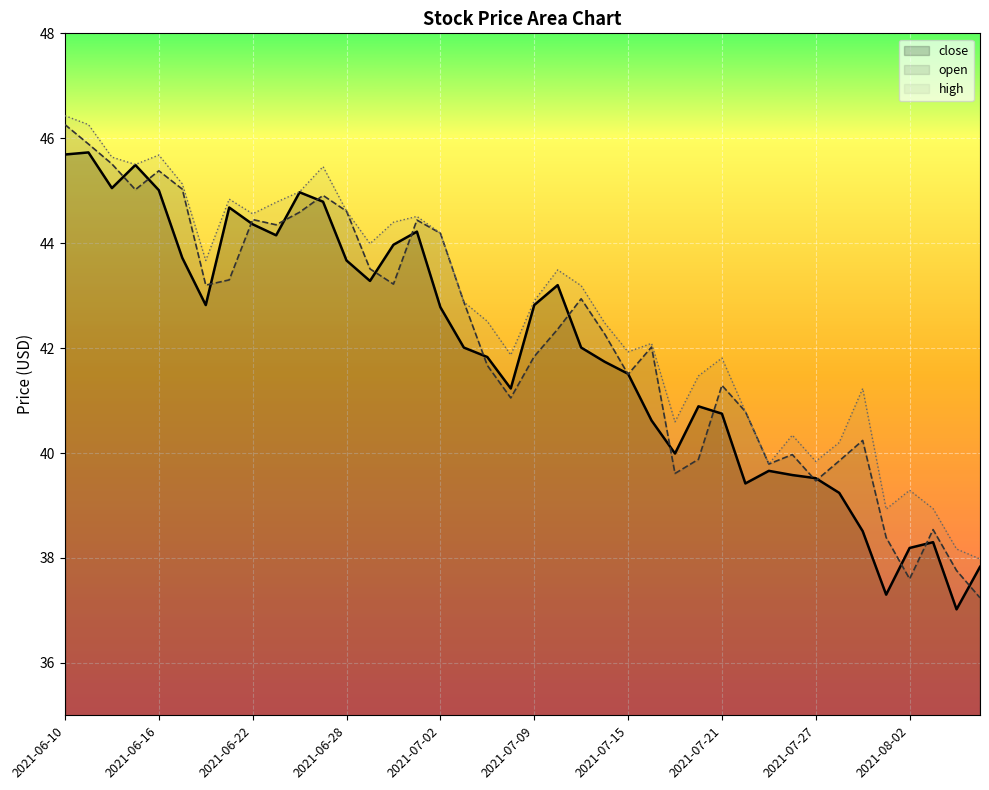

Reading left to right, transcribe all the data shown in this chart.

close: 2021-06-10=45.7	2021-06-11=45.7	2021-06-14=45.0	2021-06-15=45.5	2021-06-16=45.0	2021-06-17=43.7	2021-06-18=42.8	2021-06-21=44.7	2021-06-22=44.4	2021-06-23=44.1	2021-06-24=45.0	2021-06-25=44.8	2021-06-28=43.7	2021-06-29=43.3	2021-06-30=44.0	2021-07-01=44.2	2021-07-02=42.8	2021-07-06=42.0	2021-07-07=41.8	2021-07-08=41.2	2021-07-09=42.8	2021-07-12=43.2	2021-07-13=42.0	2021-07-14=41.7	2021-07-15=41.5	2021-07-16=40.6	2021-07-19=40.0	2021-07-20=40.9	2021-07-21=40.8	2021-07-22=39.4	2021-07-23=39.7	2021-07-26=39.6	2021-07-27=39.5	2021-07-28=39.2	2021-07-29=38.5	2021-07-30=37.3	2021-08-02=38.2	2021-08-03=38.3	2021-08-04=37.0	2021-08-05=37.8
open: 2021-06-10=46.3	2021-06-11=45.9	2021-06-14=45.5	2021-06-15=45.0	2021-06-16=45.4	2021-06-17=45.0	2021-06-18=43.2	2021-06-21=43.3	2021-06-22=44.5	2021-06-23=44.4	2021-06-24=44.6	2021-06-25=44.9	2021-06-28=44.6	2021-06-29=43.5	2021-06-30=43.2	2021-07-01=44.4	2021-07-02=44.2	2021-07-06=42.9	2021-07-07=41.7	2021-07-08=41.0	2021-07-09=41.8	2021-07-12=42.4	2021-07-13=42.9	2021-07-14=42.3	2021-07-15=41.5	2021-07-16=42.0	2021-07-19=39.6	2021-07-20=39.9	2021-07-21=41.3	2021-07-22=40.8	2021-07-23=39.8	2021-07-26=40.0	2021-07-27=39.5	2021-07-28=39.9	2021-07-29=40.2	2021-07-30=38.4	2021-08-02=37.6	2021-08-03=38.5	2021-08-04=37.8	2021-08-05=37.2
high: 2021-06-10=46.4	2021-06-11=46.3	2021-06-14=45.6	2021-06-15=45.5	2021-06-16=45.7	2021-06-17=45.1	2021-06-18=43.7	2021-06-21=44.8	2021-06-22=44.6	2021-06-23=44.8	2021-06-24=45.0	2021-06-25=45.5	2021-06-28=44.6	2021-06-29=44.0	2021-06-30=44.4	2021-07-01=44.5	2021-07-02=44.2	2021-07-06=42.9	2021-07-07=42.5	2021-07-08=41.9	2021-07-09=42.9	2021-07-12=43.5	2021-07-13=43.2	2021-07-14=42.5	2021-07-15=41.9	2021-07-16=42.1	2021-07-19=40.6	2021-07-20=41.5	2021-07-21=41.8	2021-07-22=40.8	2021-07-23=39.8	2021-07-26=40.3	2021-07-27=39.8	2021-07-28=40.2	2021-07-29=41.2	2021-07-30=38.9	2021-08-02=39.3	2021-08-03=38.9	2021-08-04=38.2	2021-08-05=38.0